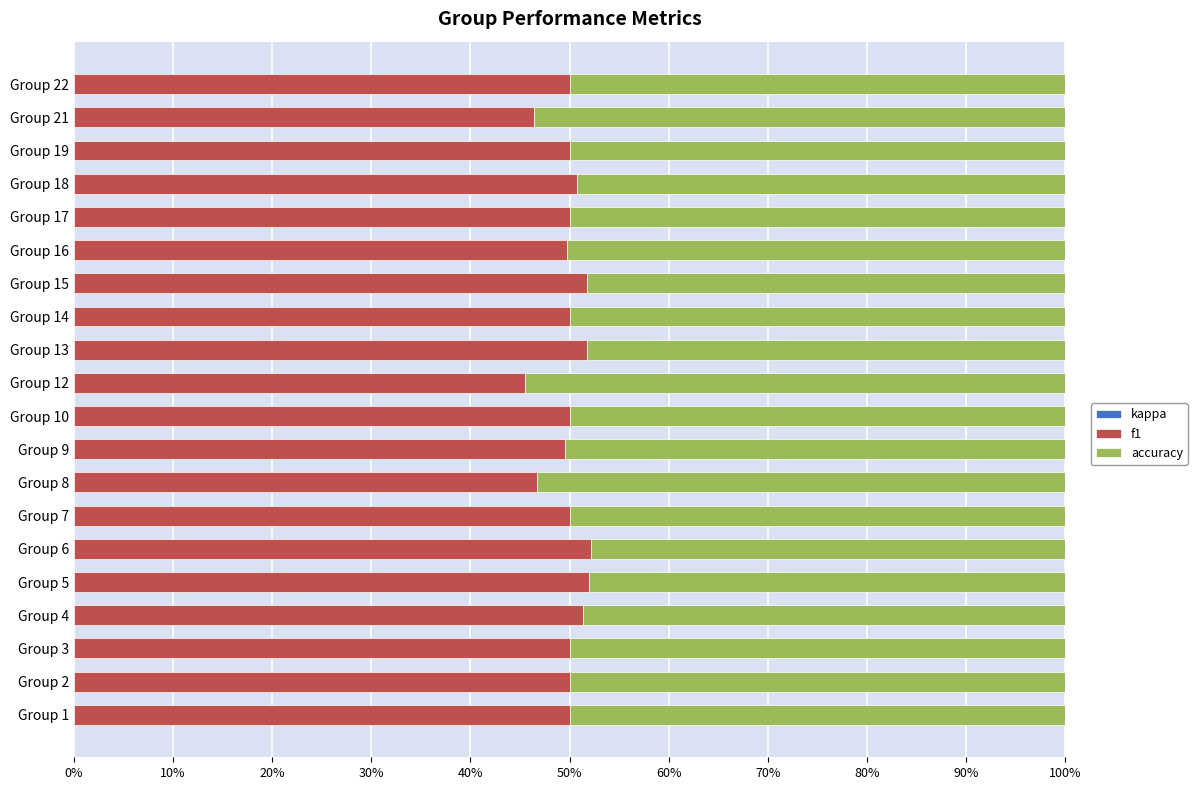

What is the difference between the maximum and second lowest values in the accuracy series?

0.1